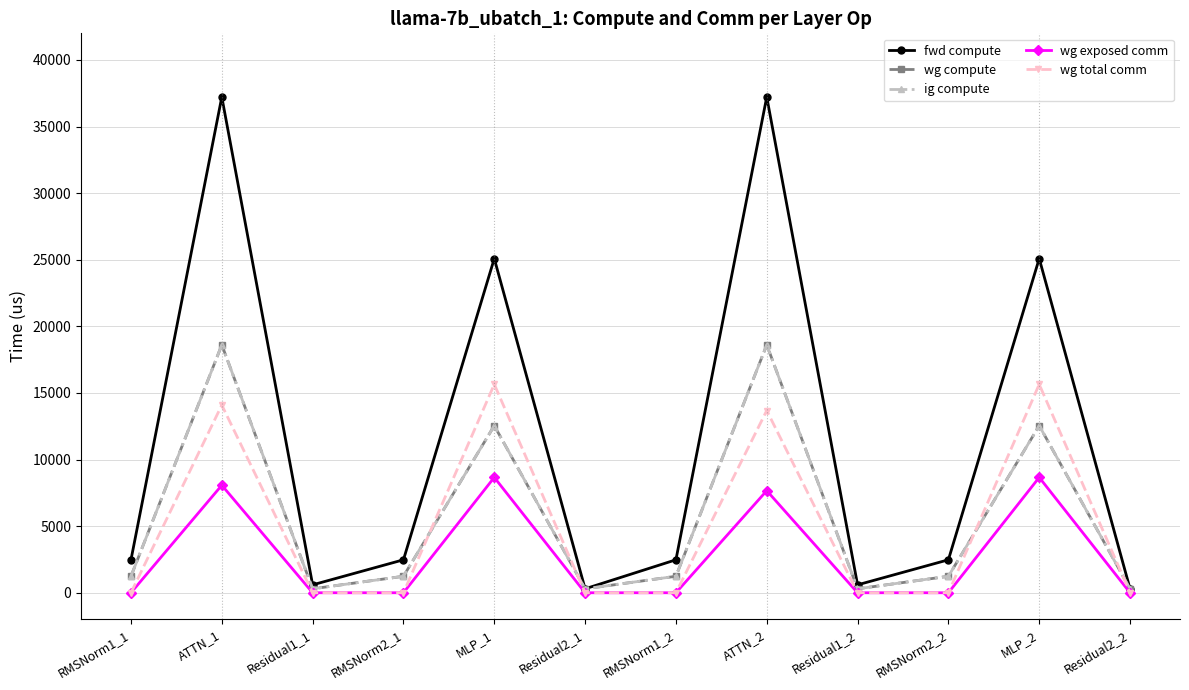

True or false: wg total comm and fwd compute cross at least once.

False